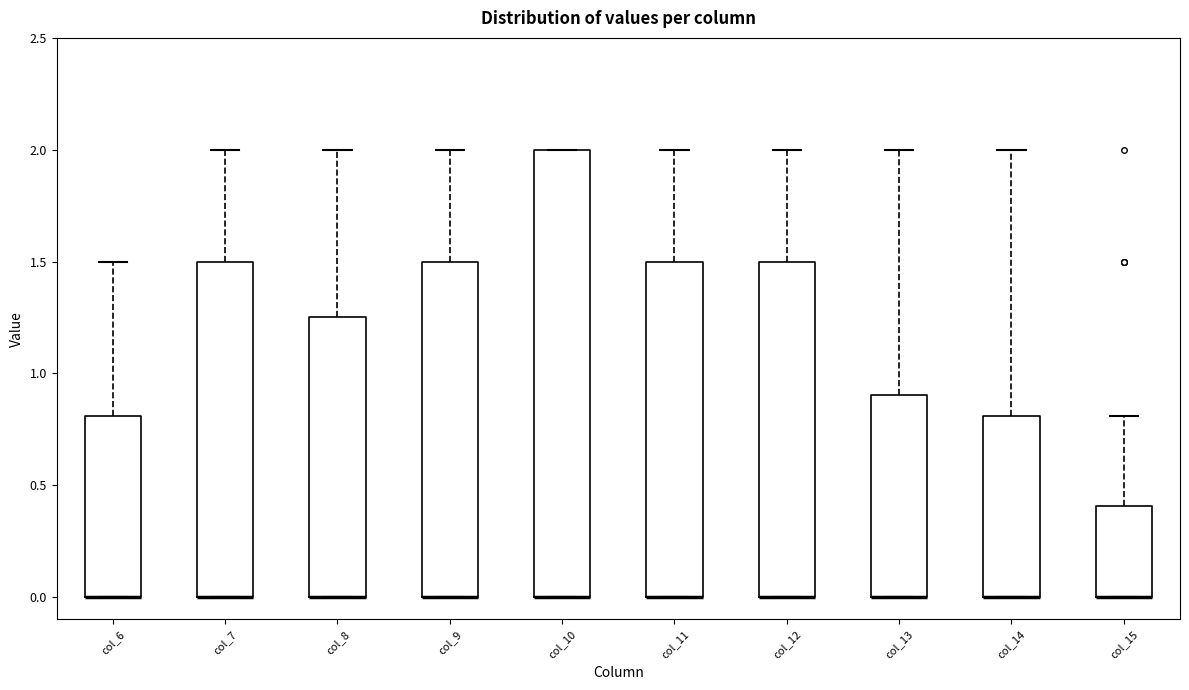

Comparing the boxes themselves (not the whiskers), which one is the tallest?

col_10